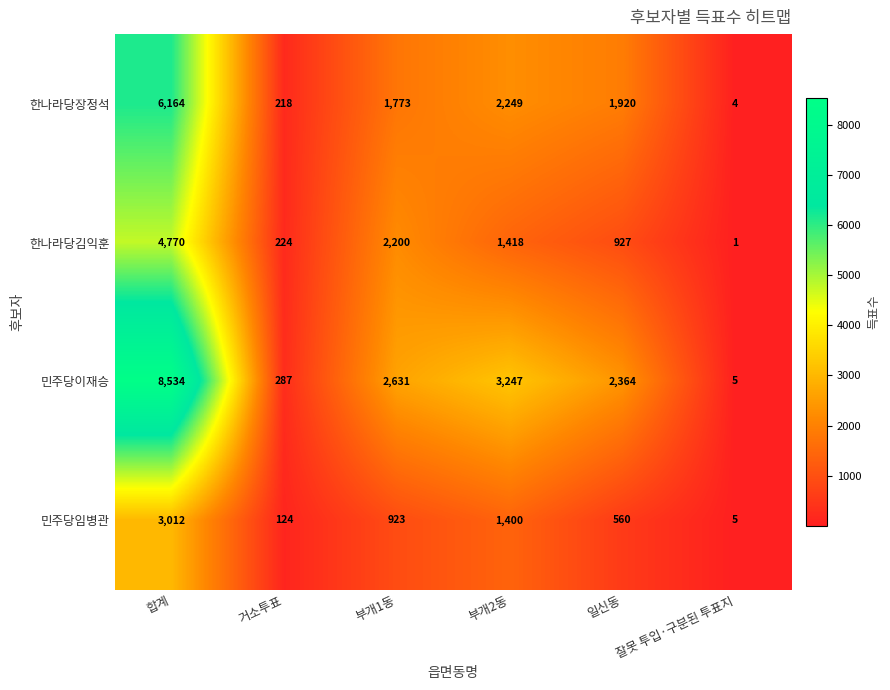

Rank the series by their maximum value, from lowest to highest.

민주당임병관, 한나라당김익훈, 한나라당장정석, 민주당이재승